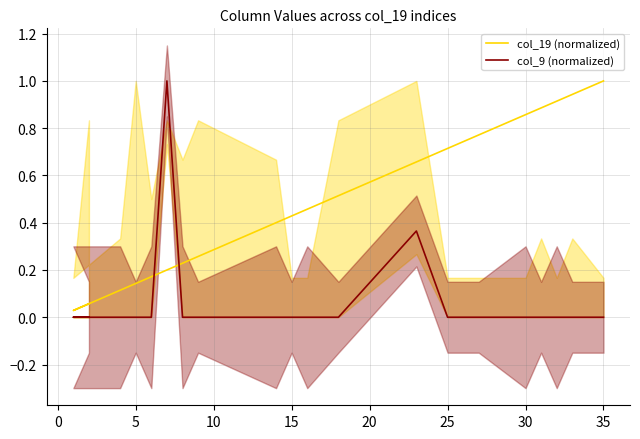

Is the value of col_9 (normalized) at −5 greater than the value of col_19 (normalized) at 25?

No